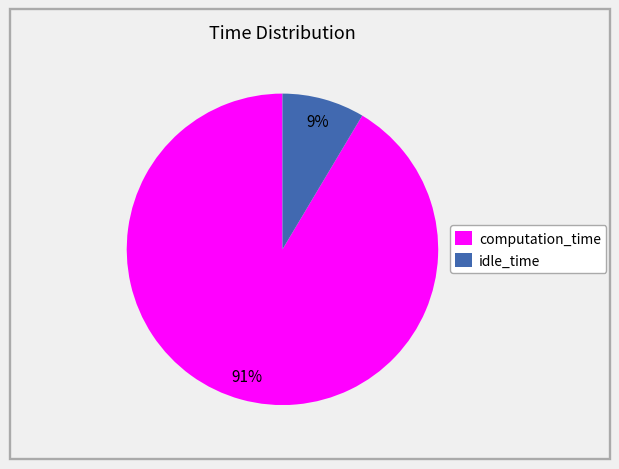

What is the smallest slice in the pie chart?

idle_time